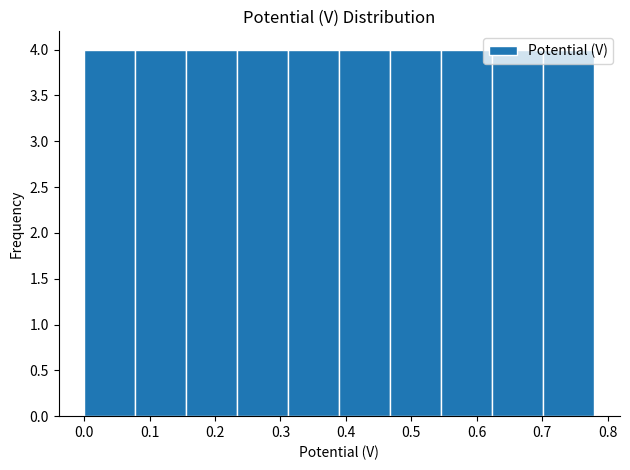

How tall is the bar that spans 0.078 to 0.156 on the x-axis? Neither the bar edges nor the heights are printed on the chart, so give them approximately, as read against the axes.

4